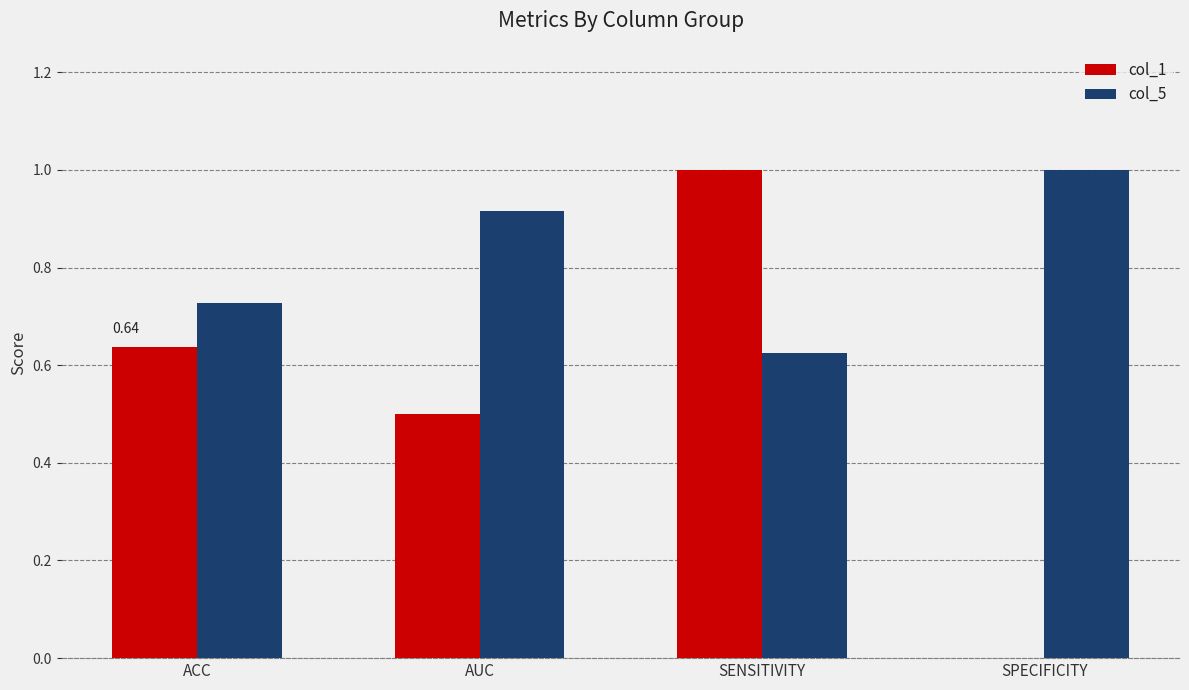

Which series has the largest total across all categories?

col_5